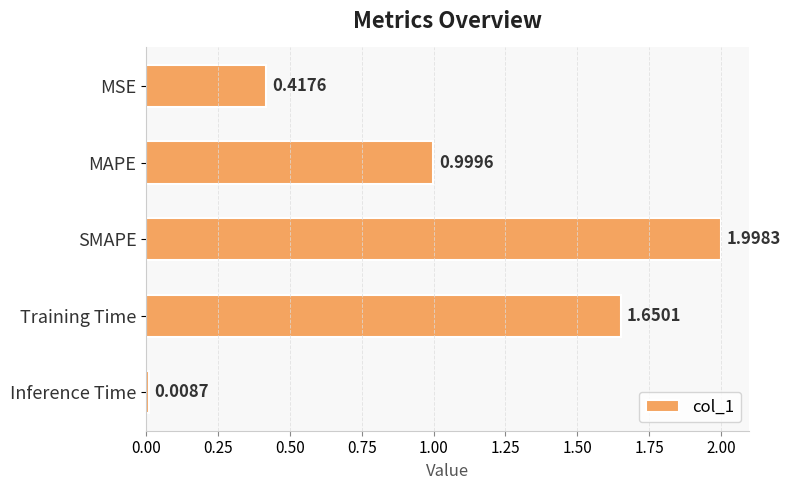

At which category does the chart reach its peak across all series?

SMAPE